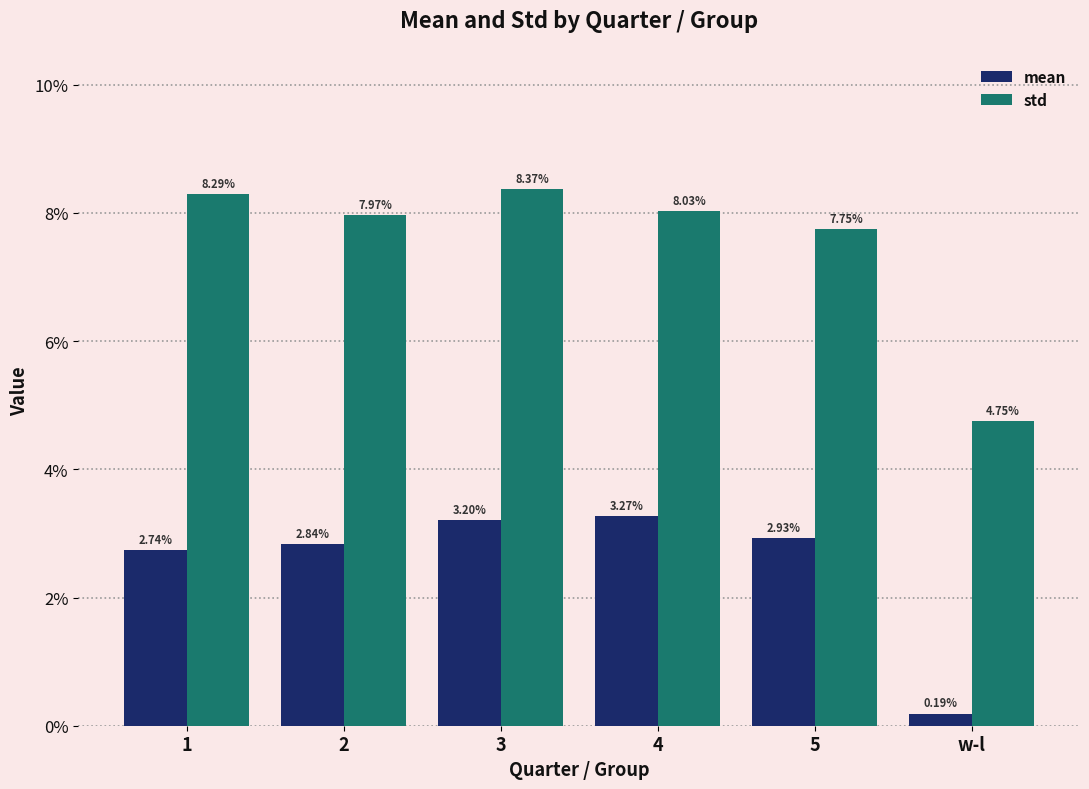

What is the highest value of the std series?

0.1